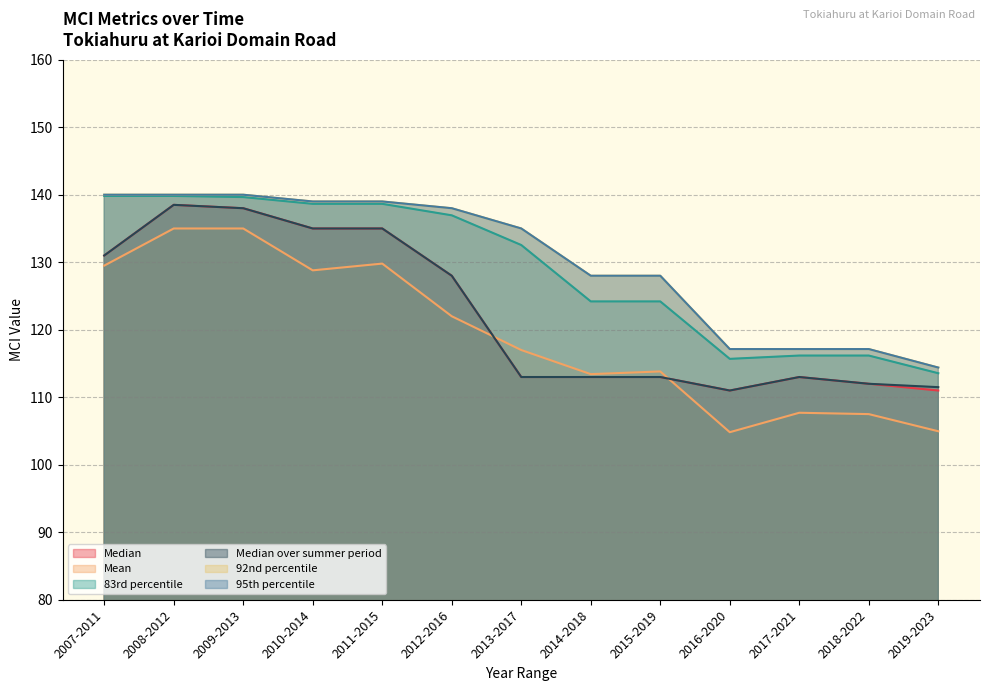

Reading left to right, what are all the values shown in this chart?

Median: 131.0	138.5	138.0	135.0	135.0	128.0	113.0	113.0	113.0	111.0	113.0	112.0	111.0
Mean: 129.5	135.0	135.0	128.8	129.8	122.0	117.0	113.4	113.8	104.8	107.7	107.5	105.0
83rd percentile: 139.8	139.8	139.7	138.7	138.7	136.9	132.6	124.2	124.2	115.7	116.2	116.2	113.6
Median over summer period: 131.0	138.5	138.0	135.0	135.0	128.0	113.0	113.0	113.0	111.0	113.0	112.0	111.5
92nd percentile: 140.0	140.0	140.0	139.0	139.0	138.0	135.0	128.0	128.0	117.1	117.1	117.1	114.4
95th percentile: 140.0	140.0	140.0	139.0	139.0	138.0	135.0	128.0	128.0	117.1	117.1	117.1	114.4